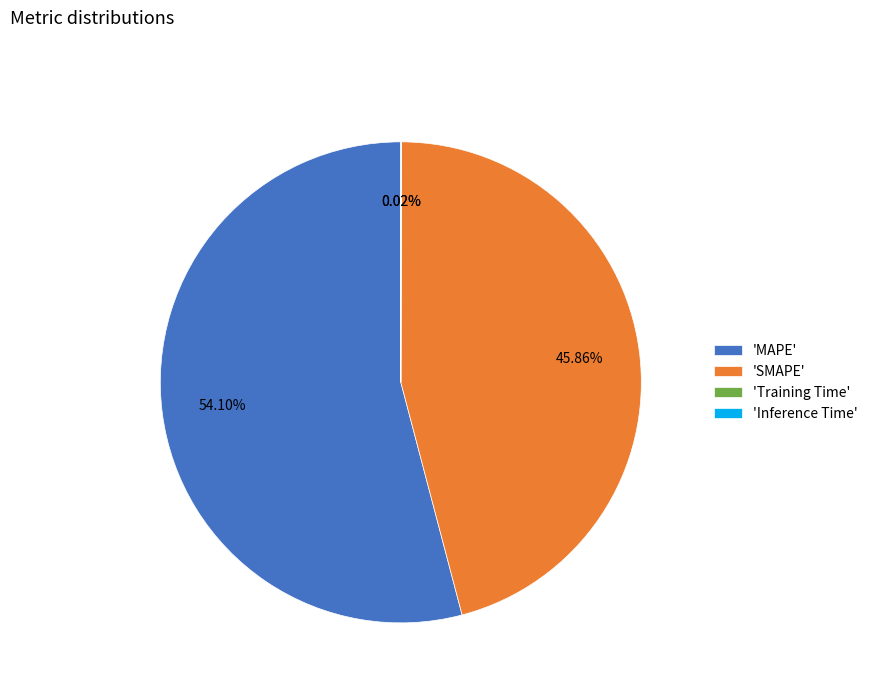

What is the majority slice?

'MAPE'